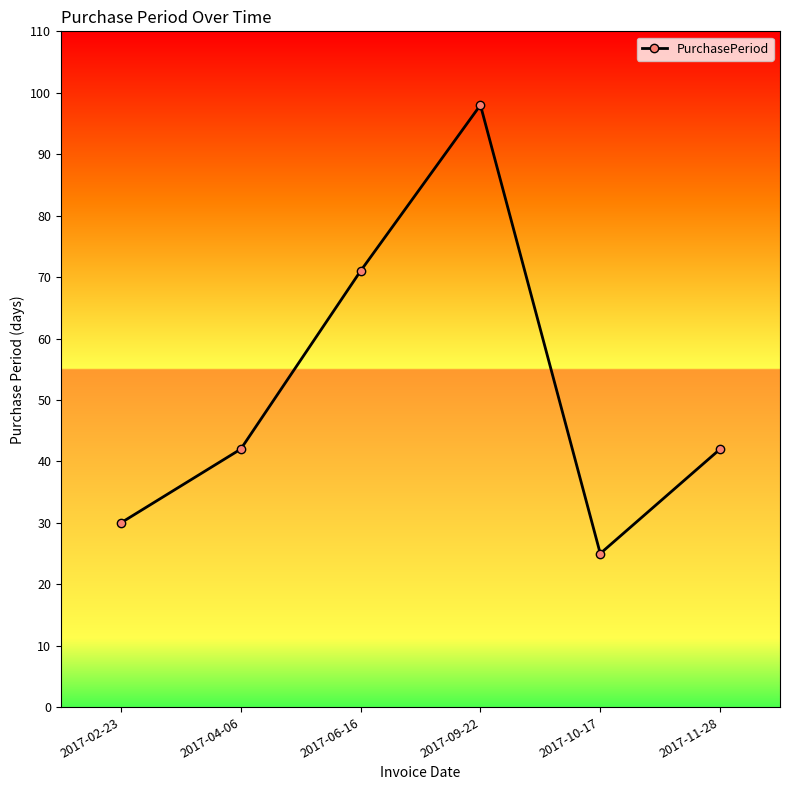

At which category does the chart reach its minimum across all series?

2017-10-17